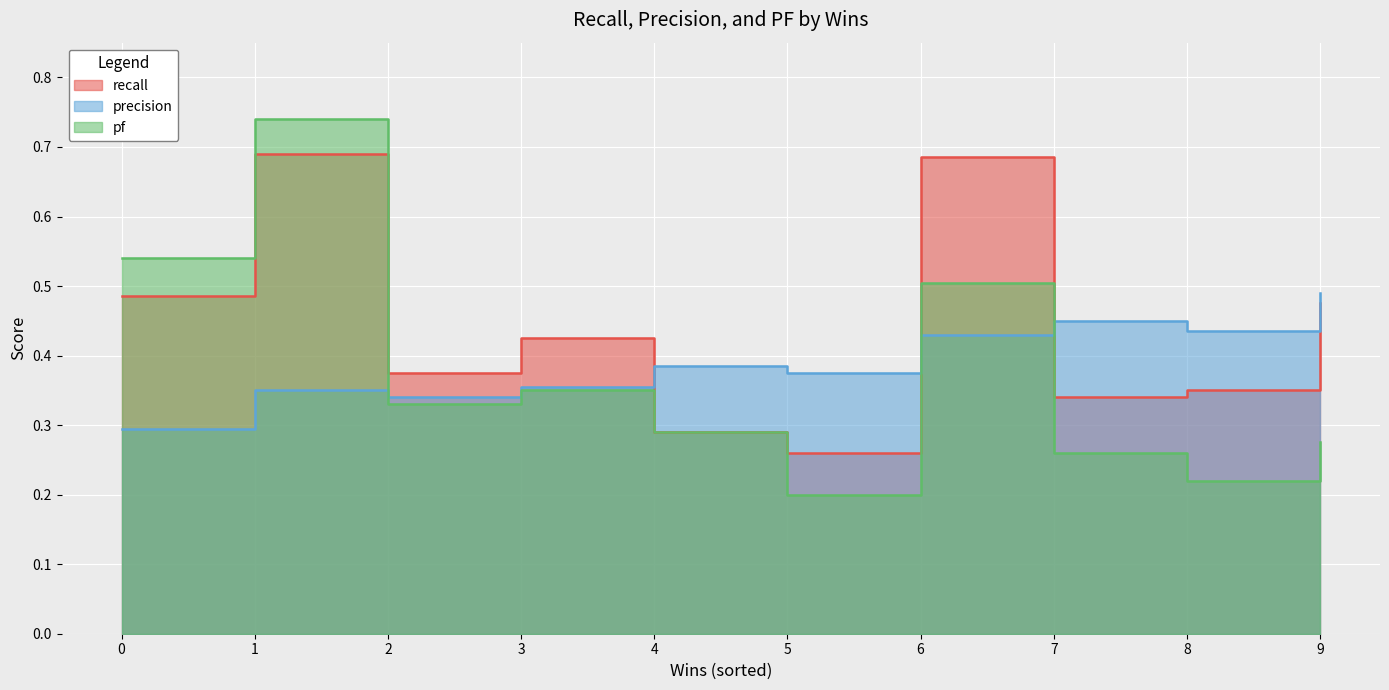

Does the chart display data point markers on the line(s)?

No